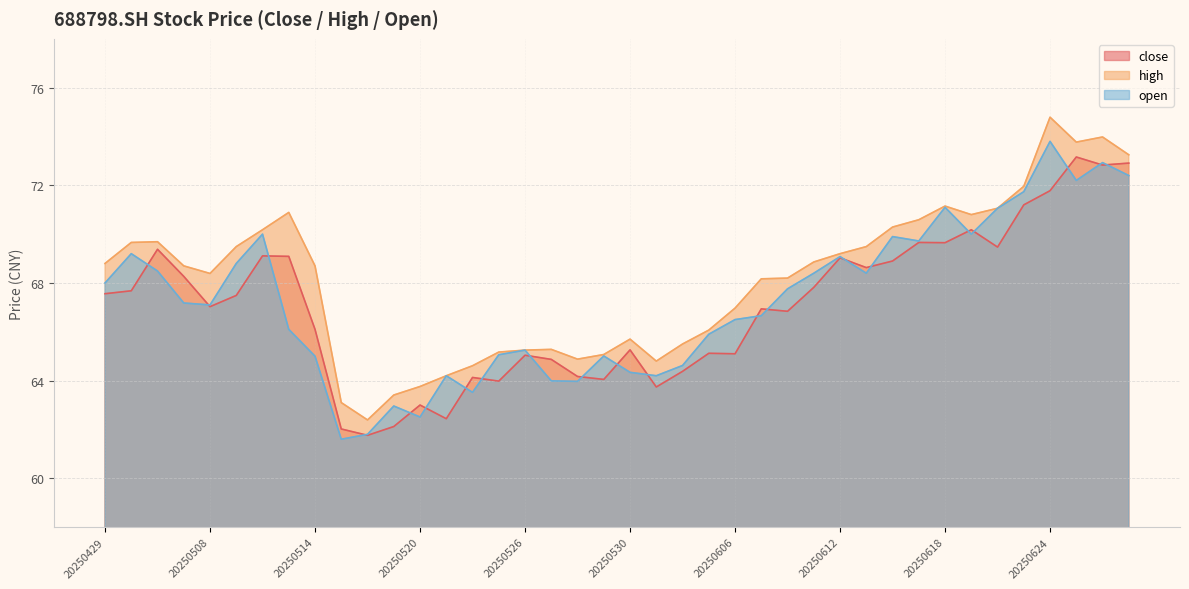

Where is the first local maximum for open?

20250430